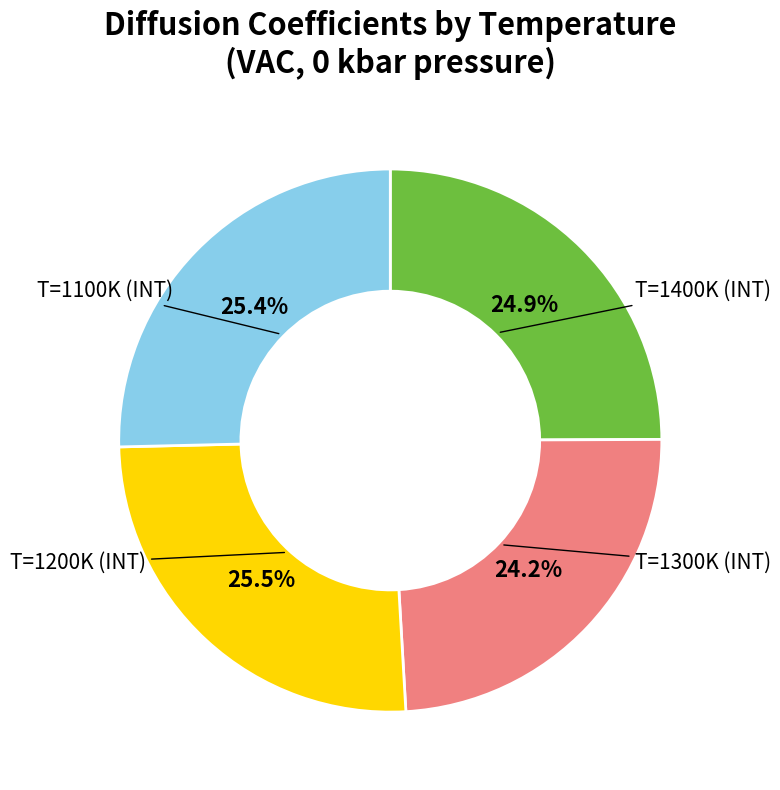

Is there a majority slice in this chart?

No